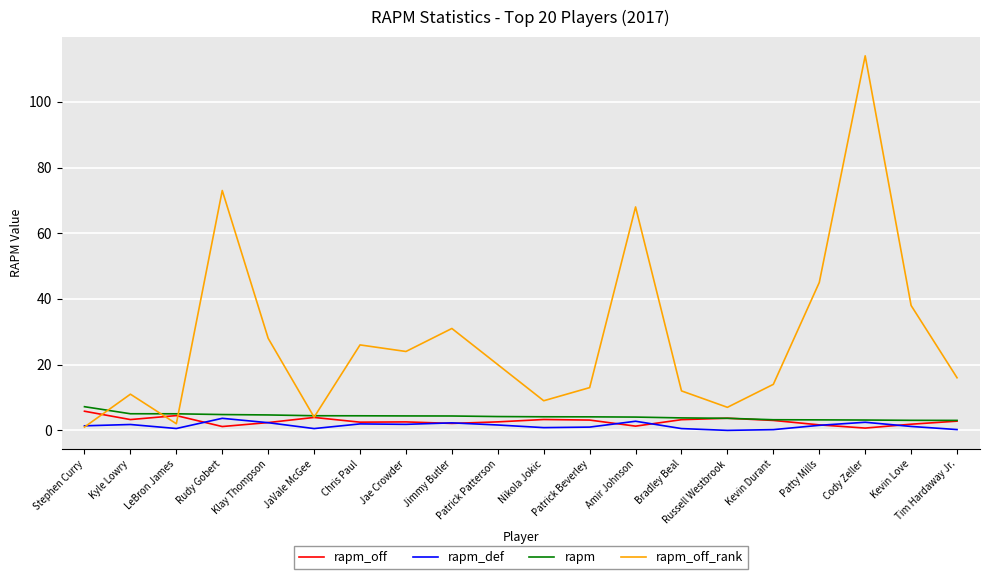

What is the average value of the rapm_off series?

2.8